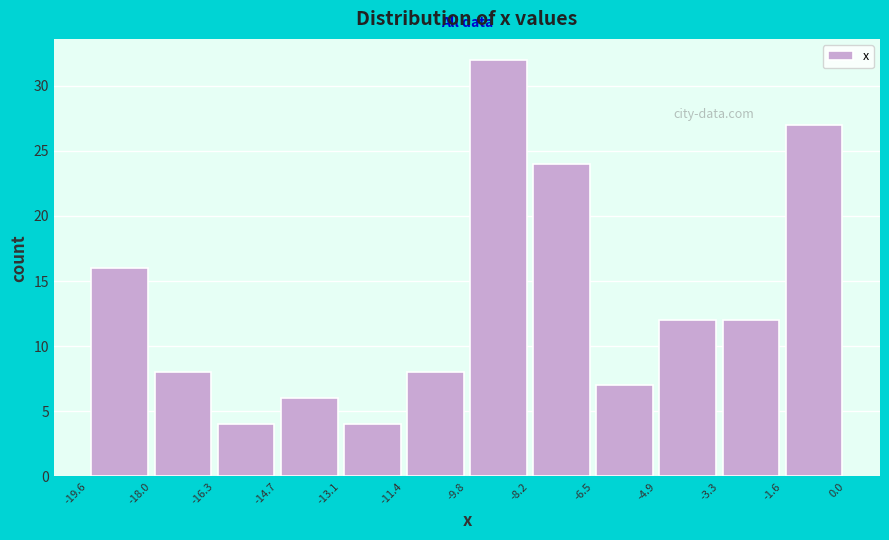

Which range on the x-axis has the tallest bar?

-9.8 to -8.2